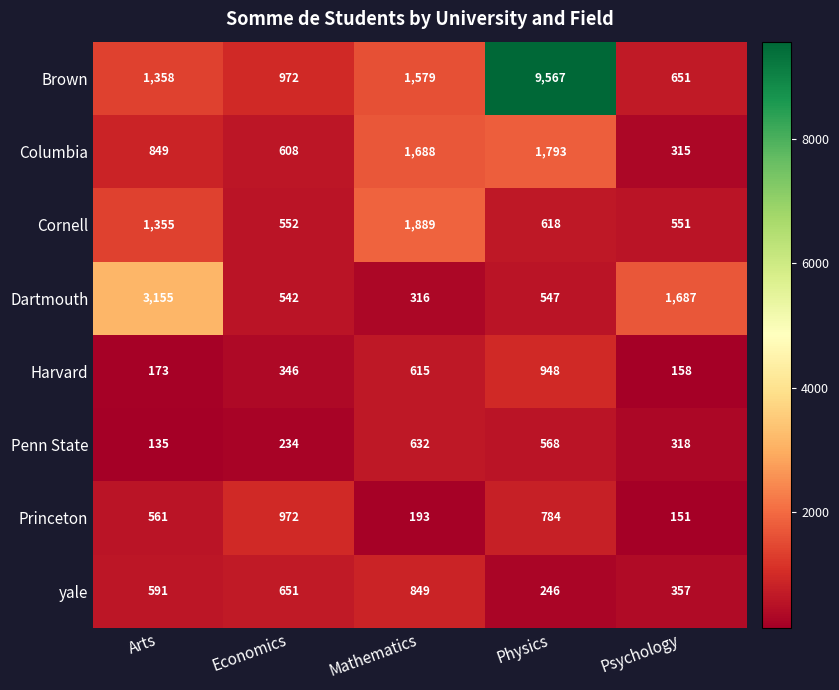

Which series has the largest range (max minus min)?

Brown